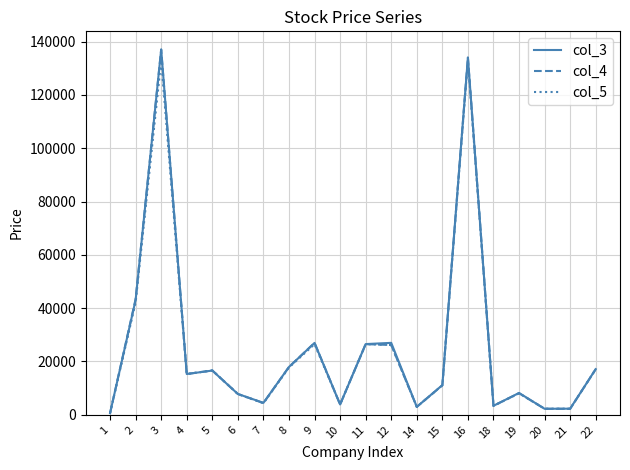

Is the value of col_4 at 8 greater than the value of col_3 at 18?

Yes